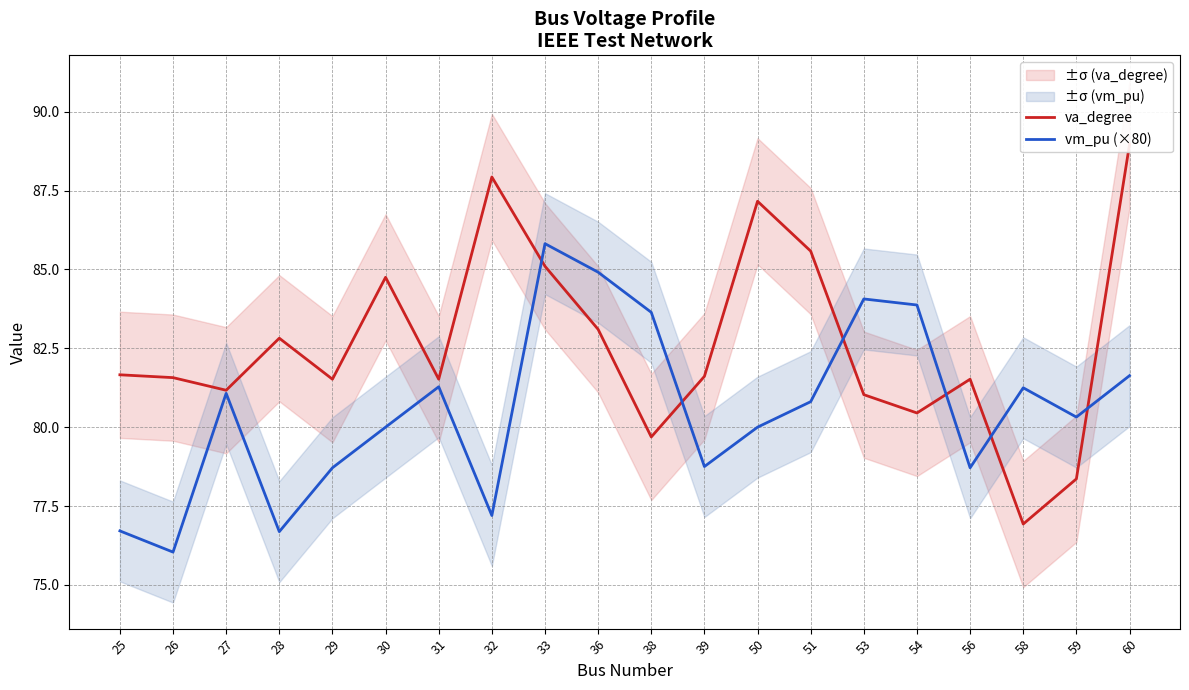

What is the sum of all va_degree values?

1652.4